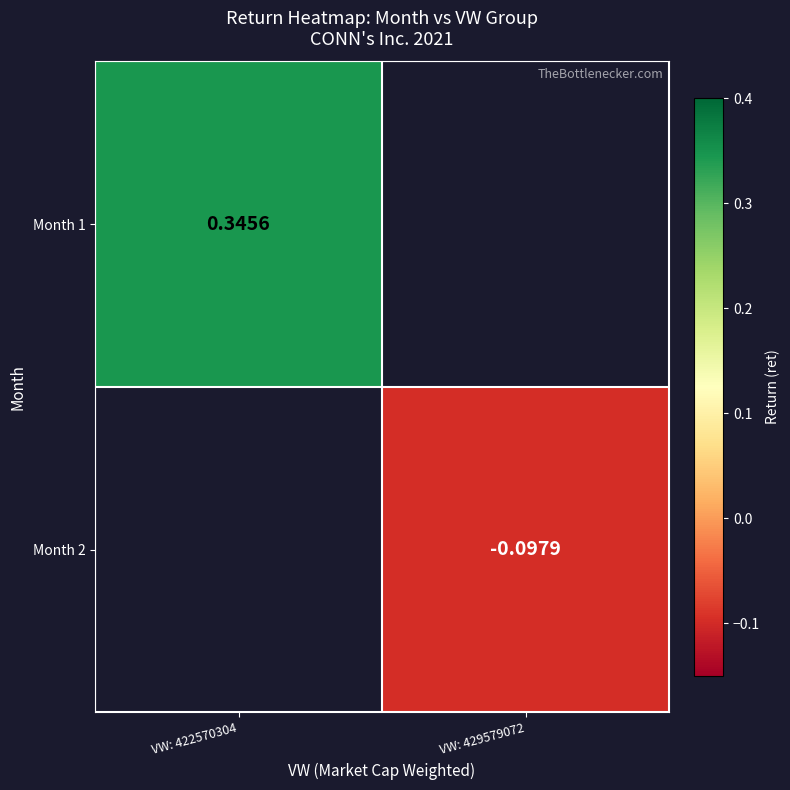

Between VW: 429579072 and VW: 422570304, which is larger?

VW: 422570304